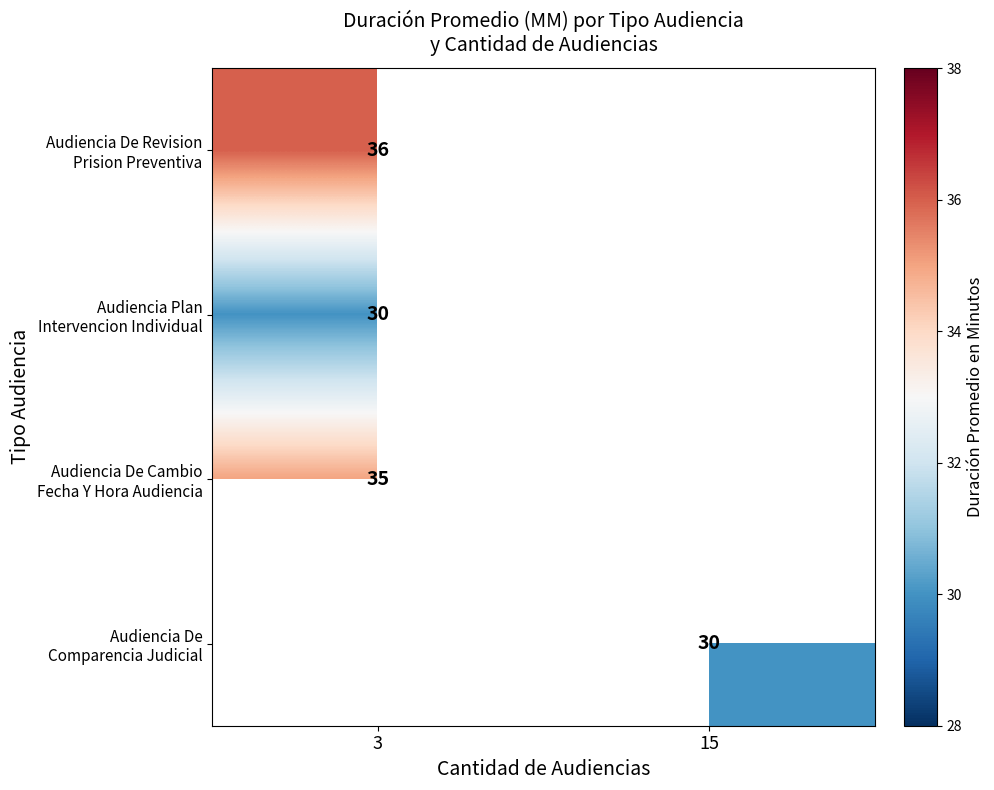

At how many categories does at least one series exceed 35?

1